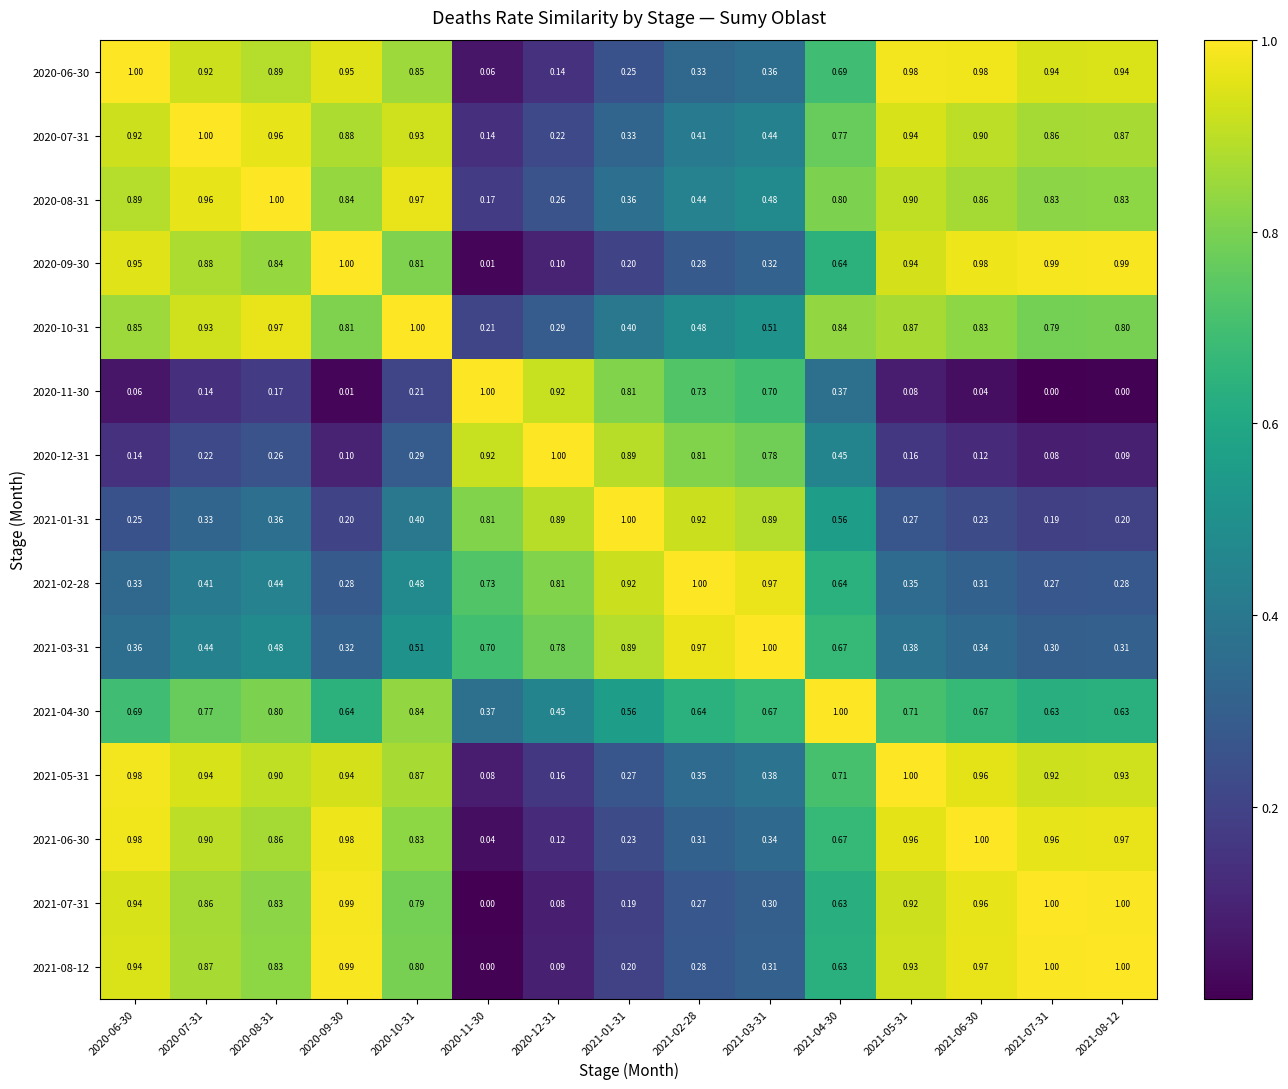

How many series are shown in this chart?

15